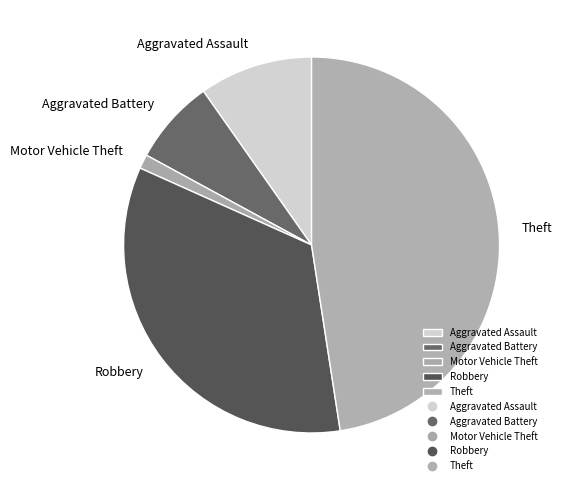

True or false: Robbery accounts for 34% of the total.

True